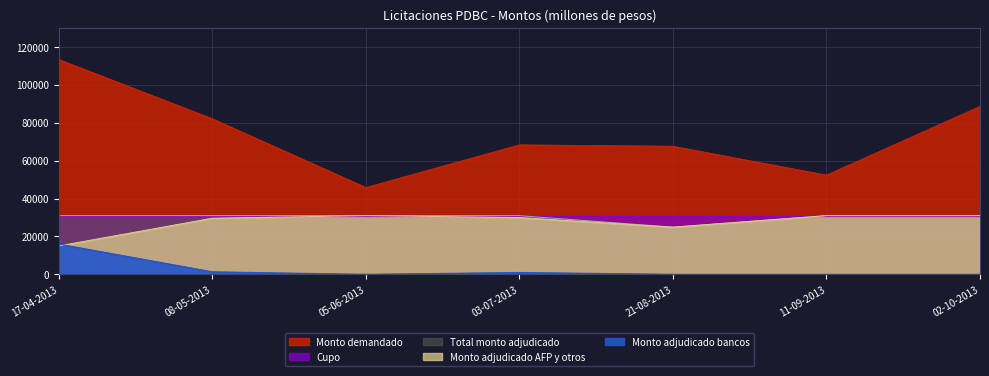

At which label is Monto demandado closest to 79685?

08-05-2013